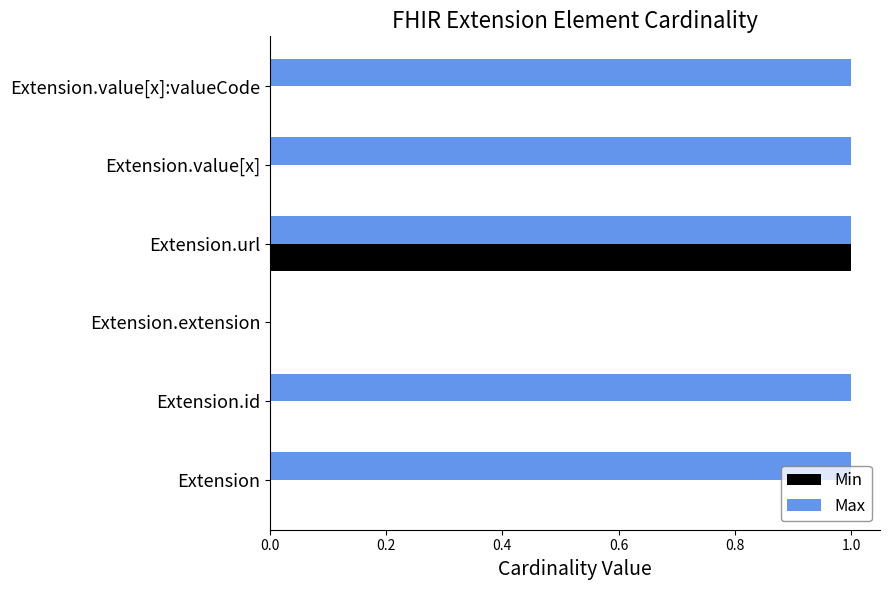

Count the number of categories in the chart.

6